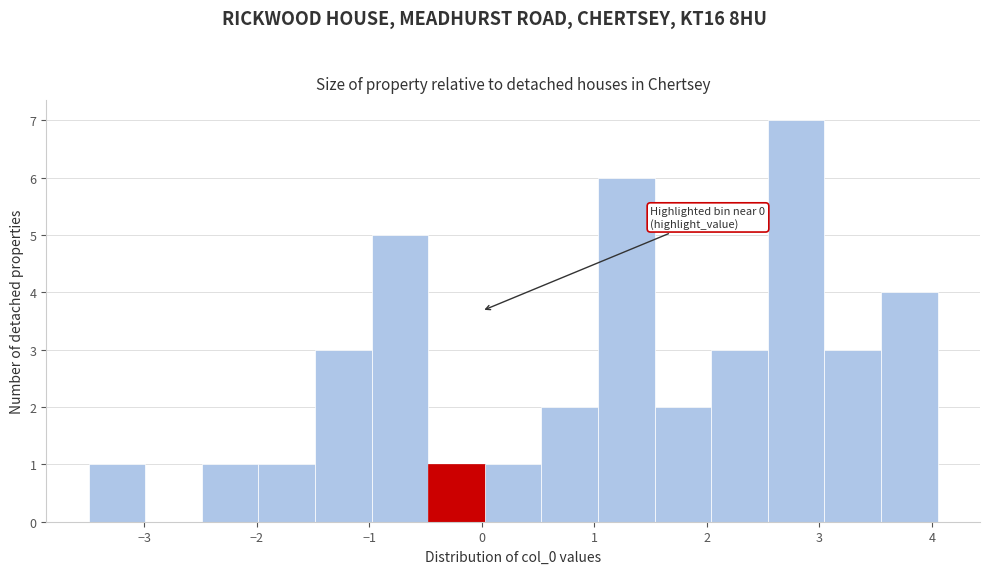

Over which range of the x-axis is the bar tallest?

2.5 to 3.0